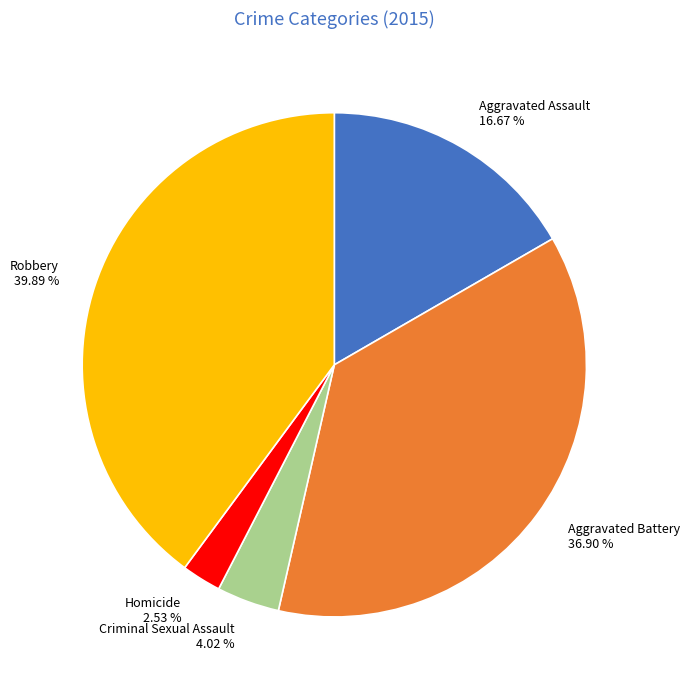

What is the largest slice in the pie chart?

Robbery